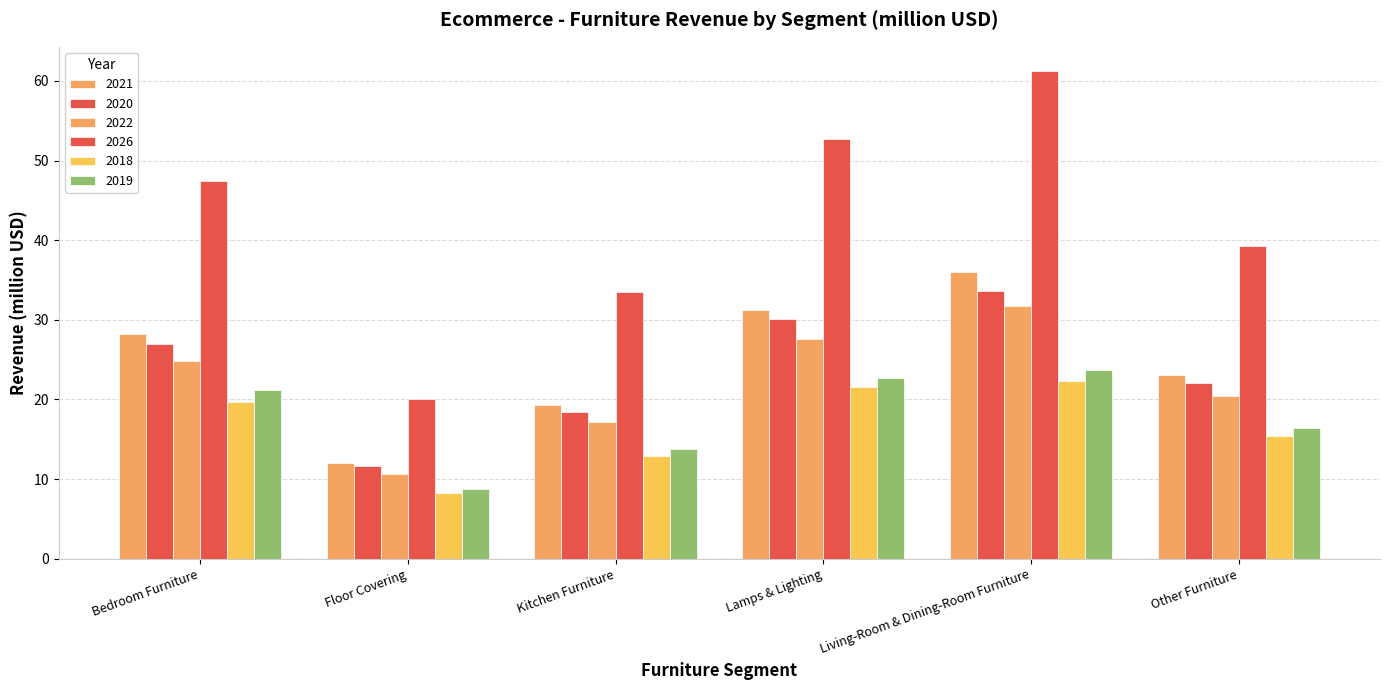

How many bars are there in each group?

6